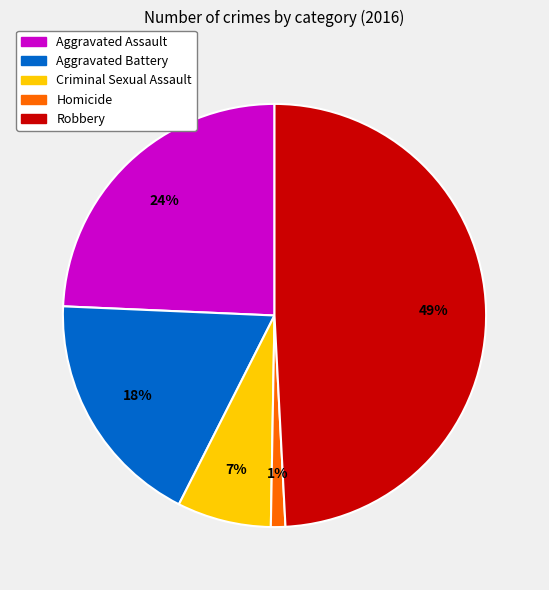

Is the sum of Homicide and Aggravated Battery greater than half?

No